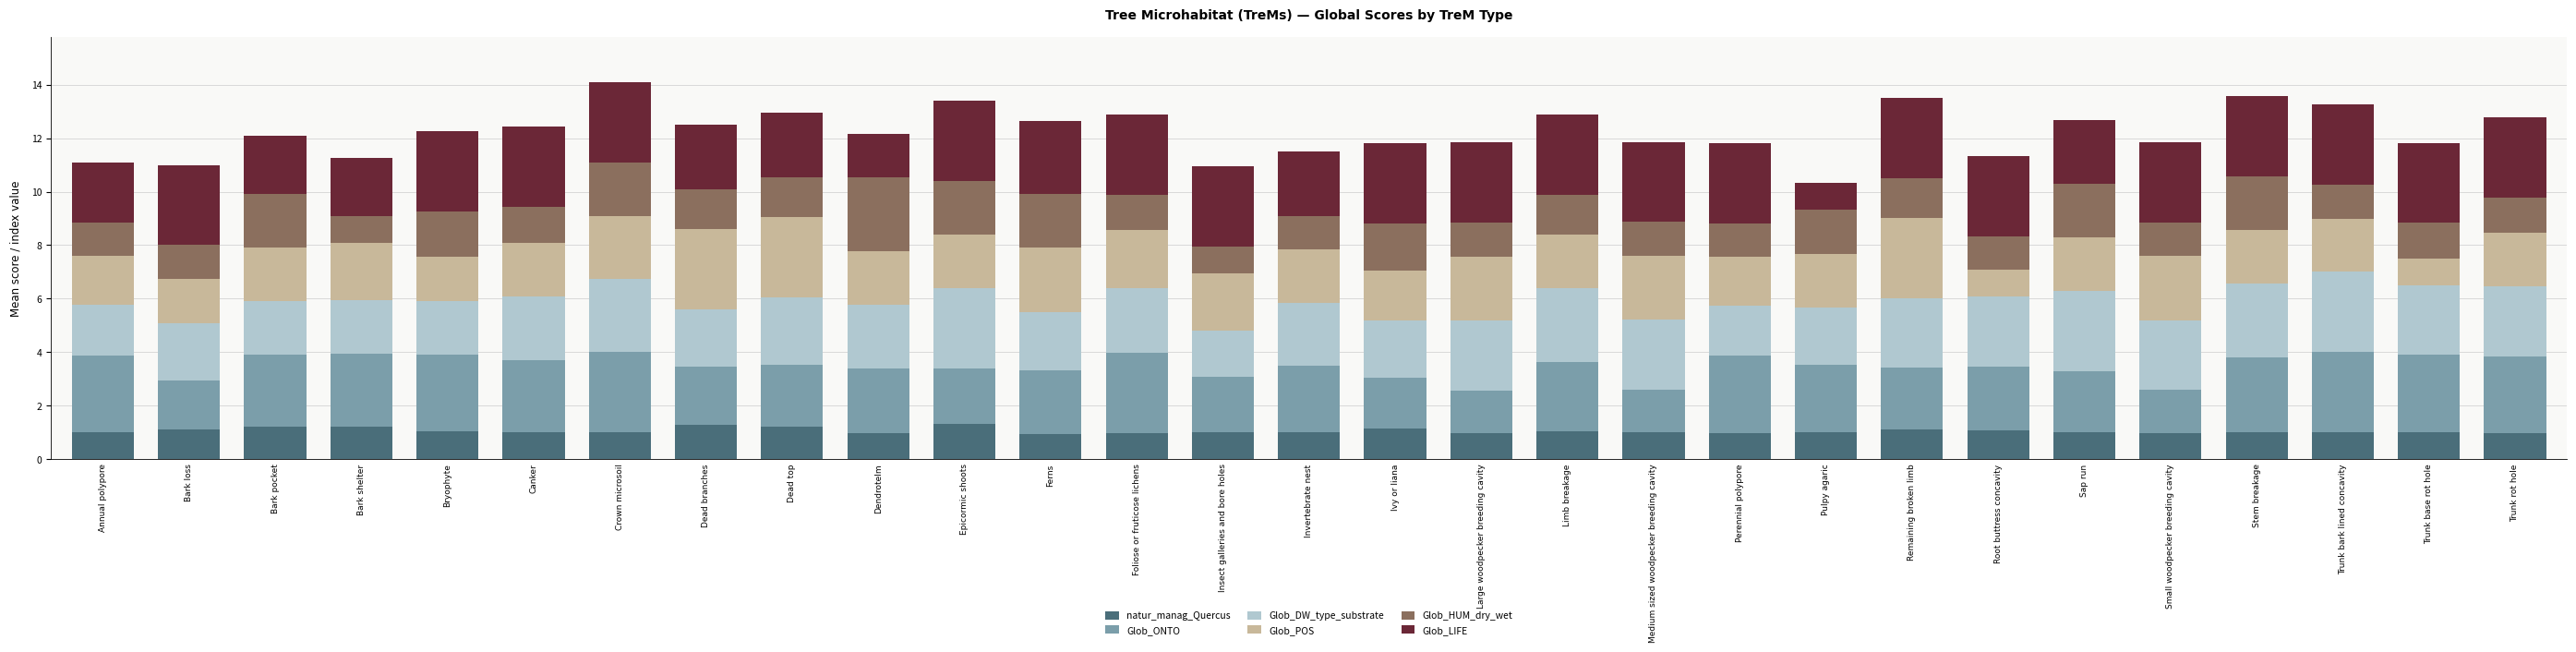

What is the total value across all series at Invertebrate nest?

11.5